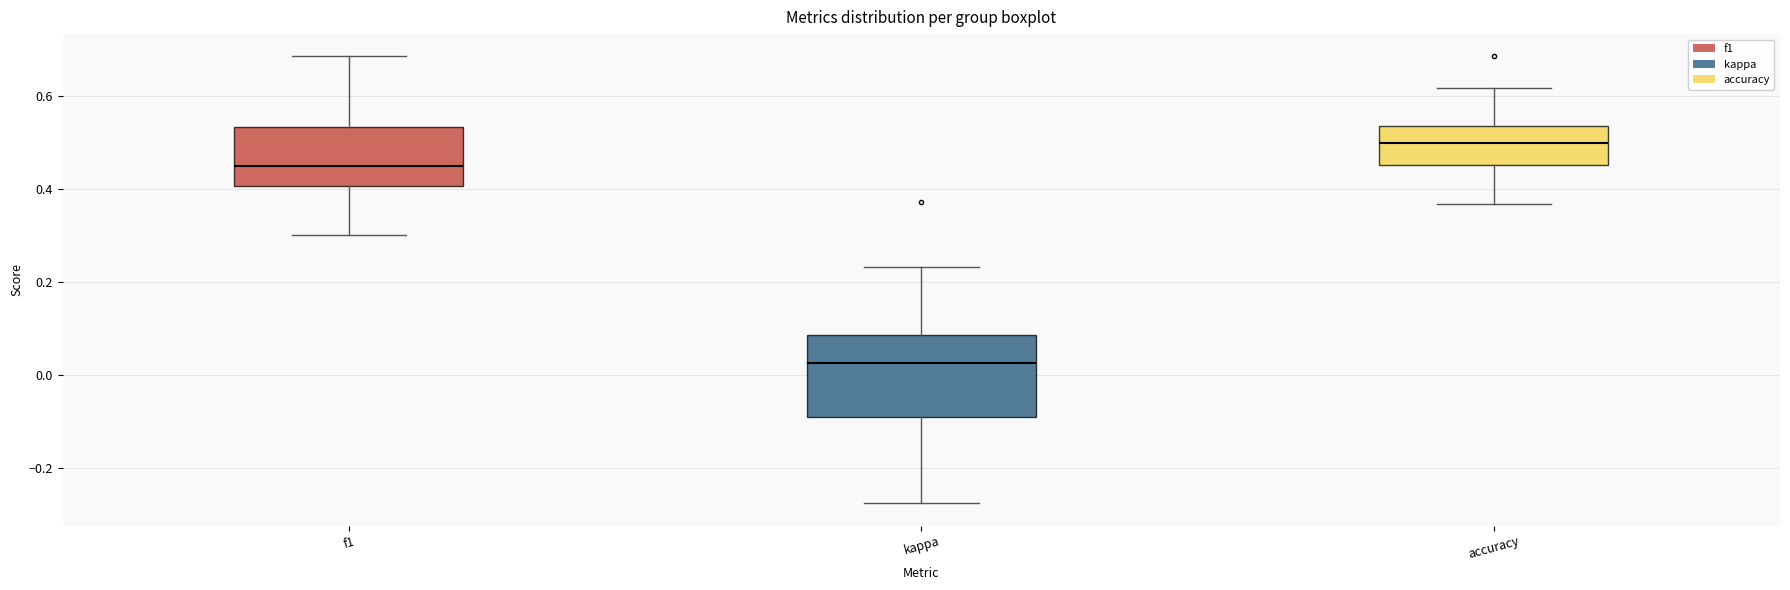

Where is the upper edge of the box for accuracy on the y-axis? The values are not printed on the chart, so give them approximately, as read against the axis.

0.54